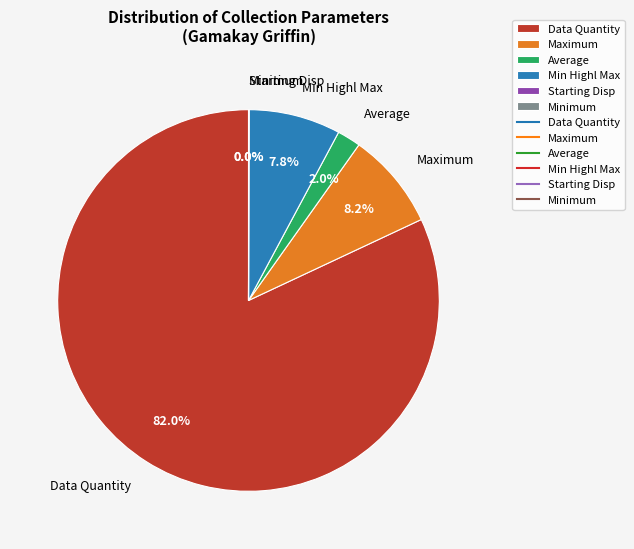

Combined, do Maximum and Min Highl Max account for over 50%?

No